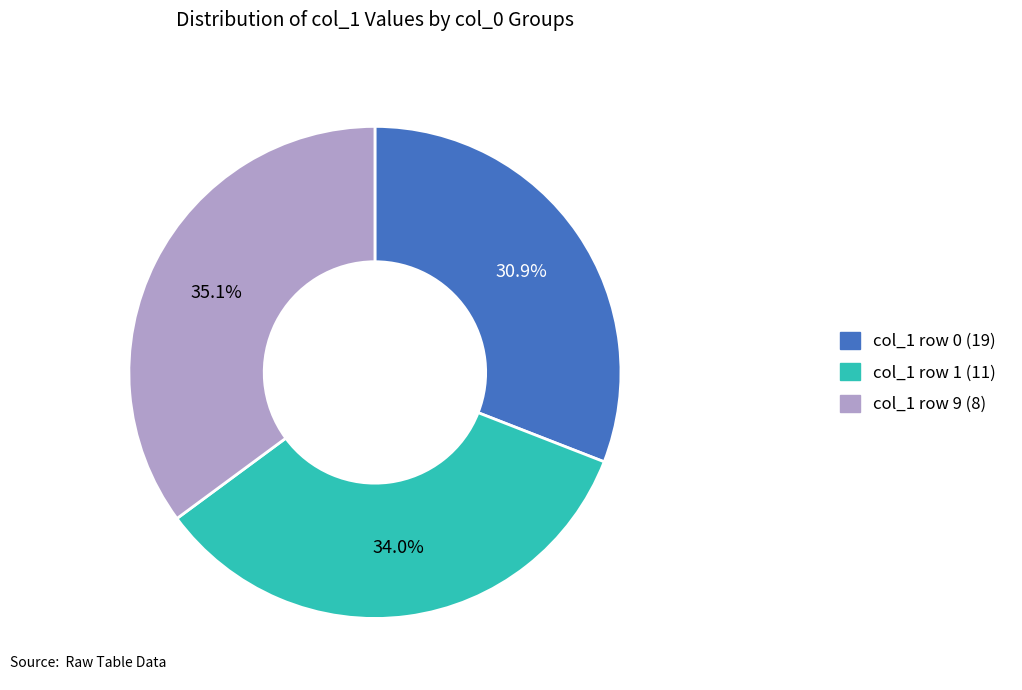

Does any single category account for the majority?

No